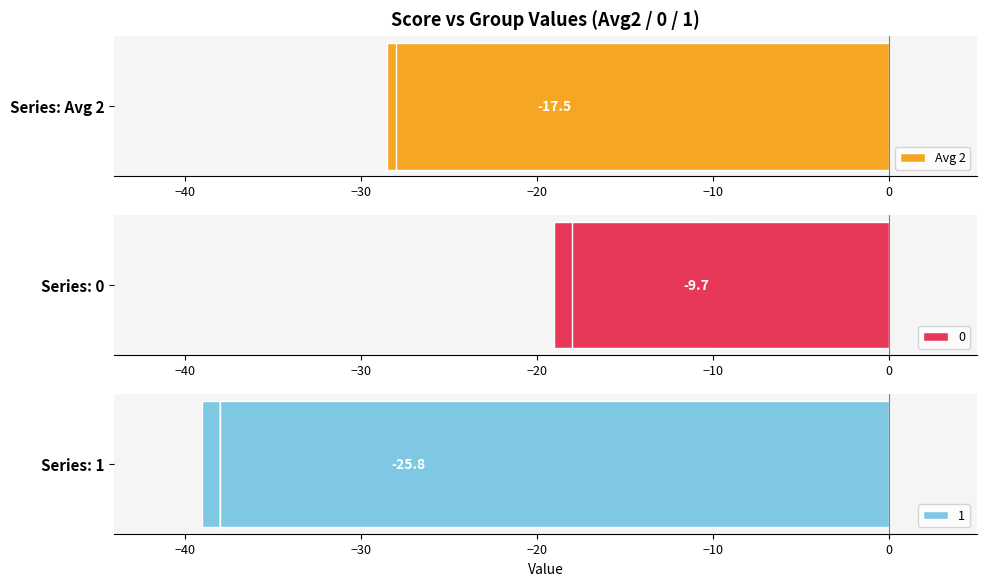

What is the approximate value at −20?

-10.0